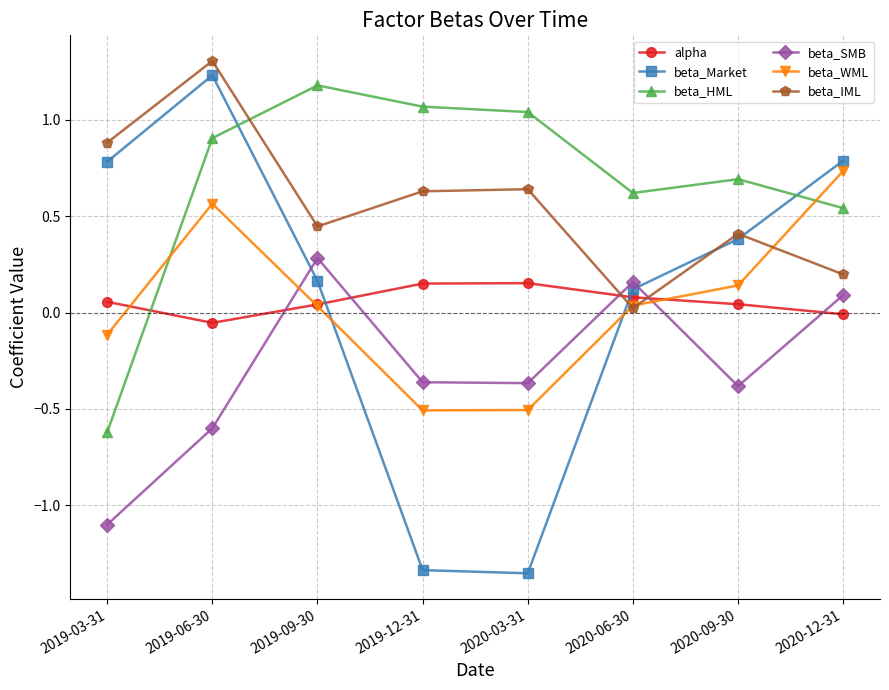

In alpha, how many points are lower than both neighbors (excluding endpoints)?

1